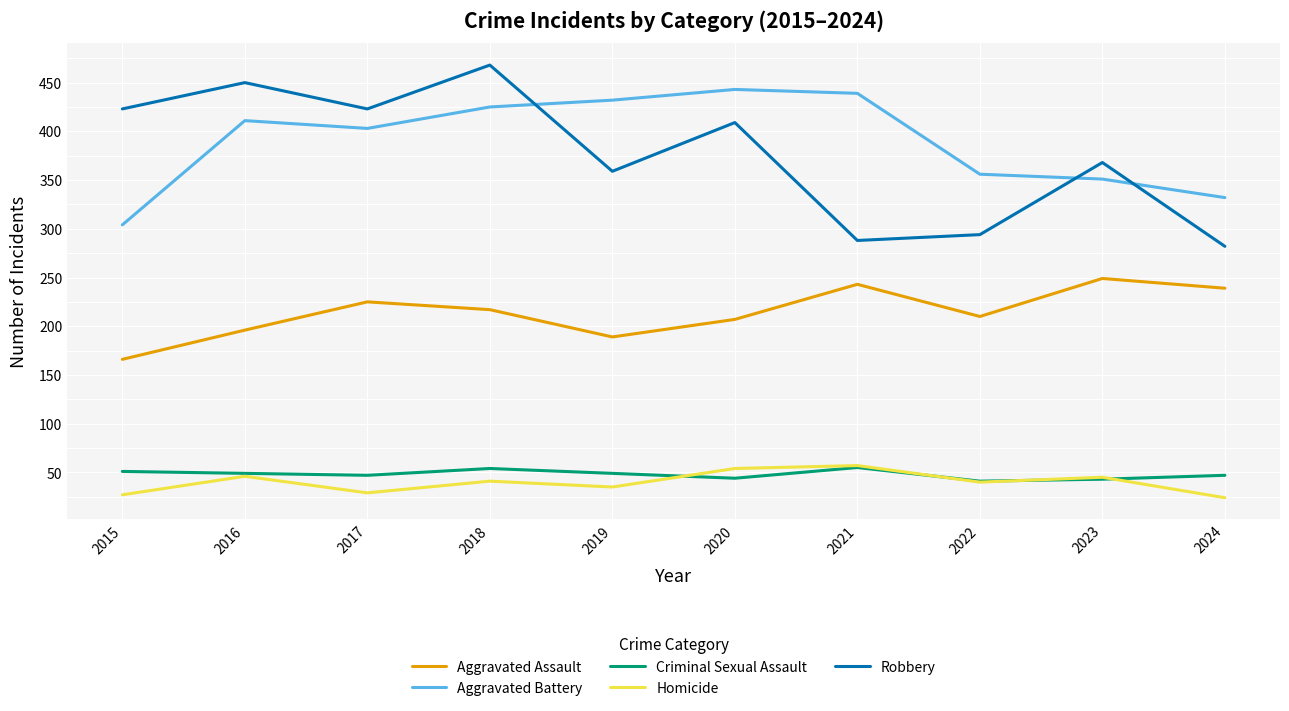

In Robbery, how many points are higher than both neighbors (excluding endpoints)?

4